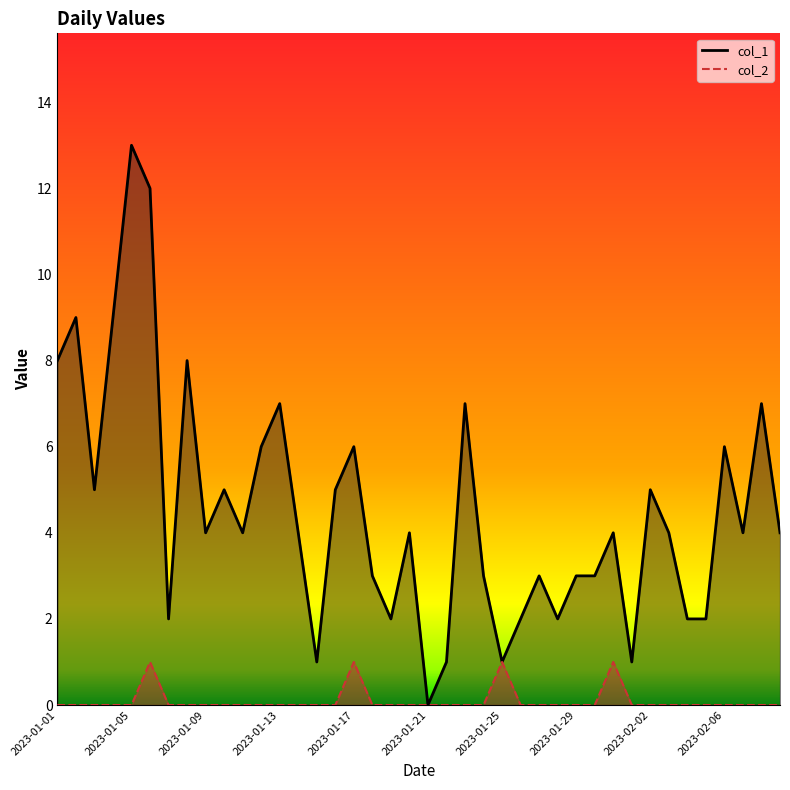

What position from the left is 2023-01-02?

2